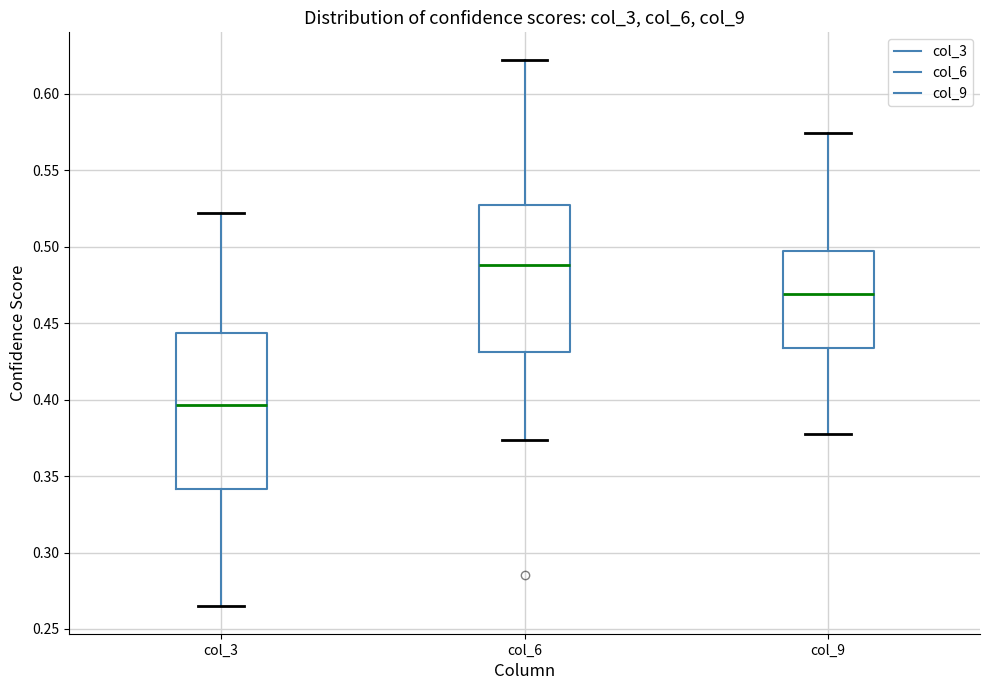

Which box is the tallest, from its lower edge to its upper edge?

col_3